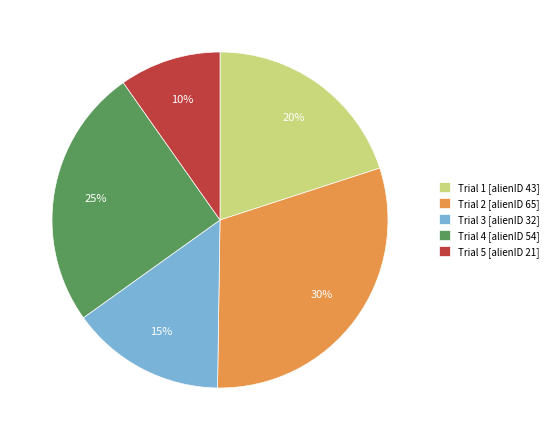

Which slice is the largest?

Trial 2 [alienID 65]